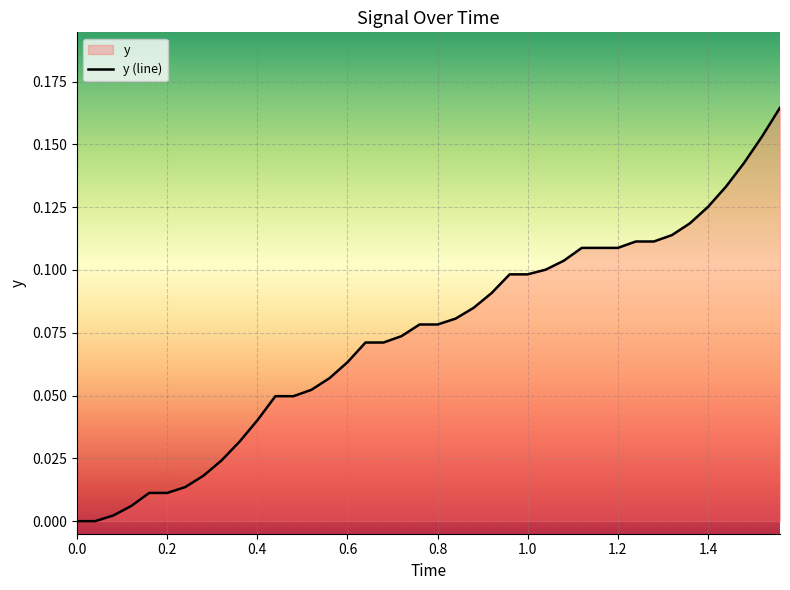

The chart shows a value of 0.1 at 1.0. True or false?

True